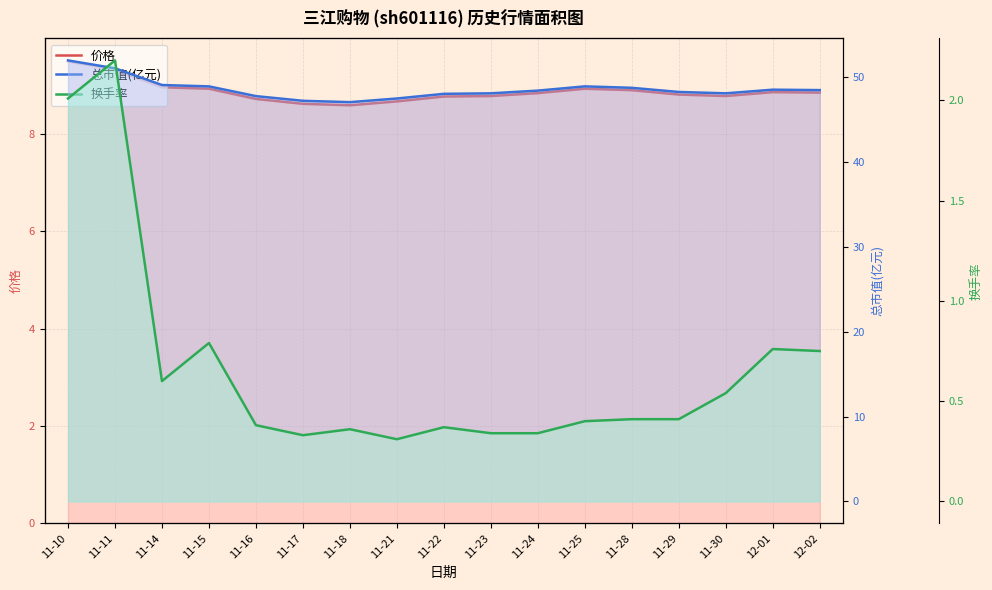

True or false: 总市值(亿元) has more than 2 interior local peaks.

False